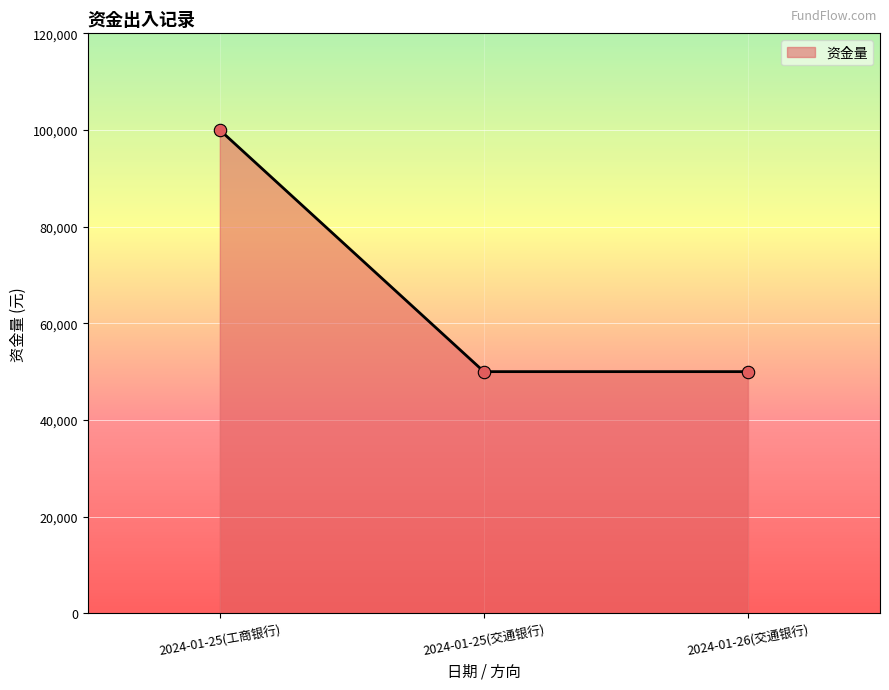

Approximately how many times larger is the value at 2024-01-25(工商银行) compared to 2024-01-25(交通银行)?

2.0